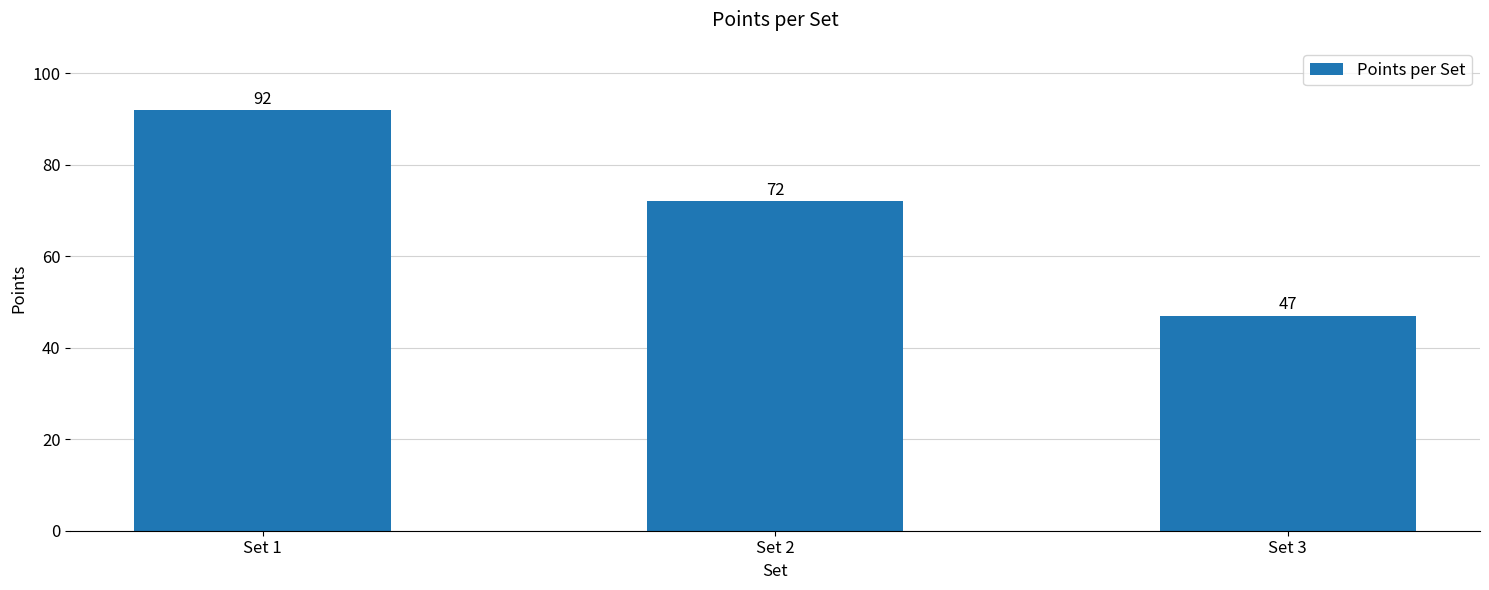

Are the bars horizontal?

No